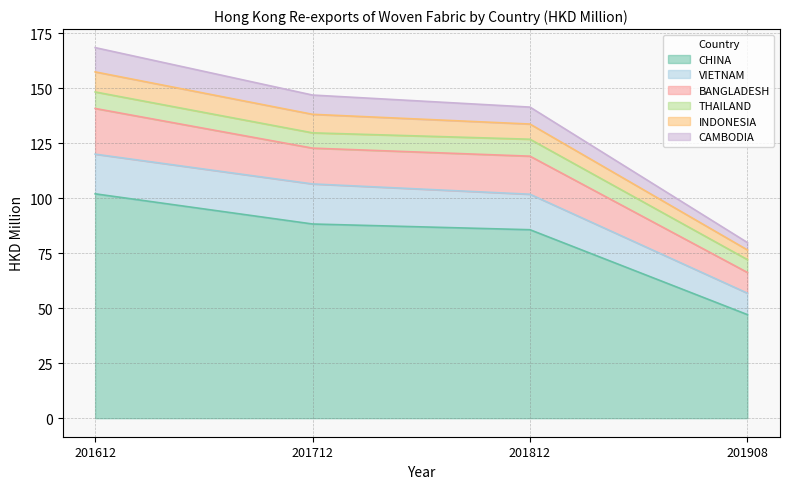

What is the total value across all series at 201612?

168.6